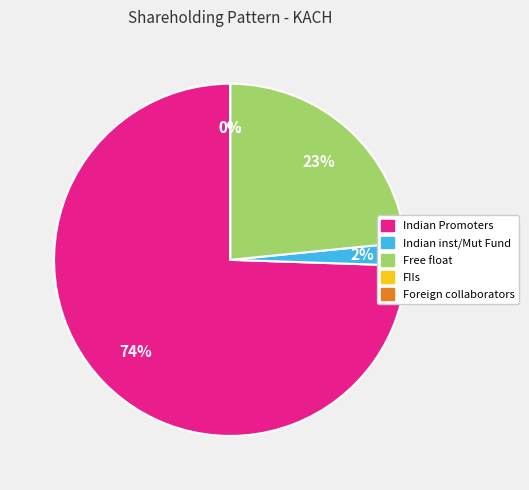

Do FIIs and Foreign collaborators together represent more than half of the pie?

No